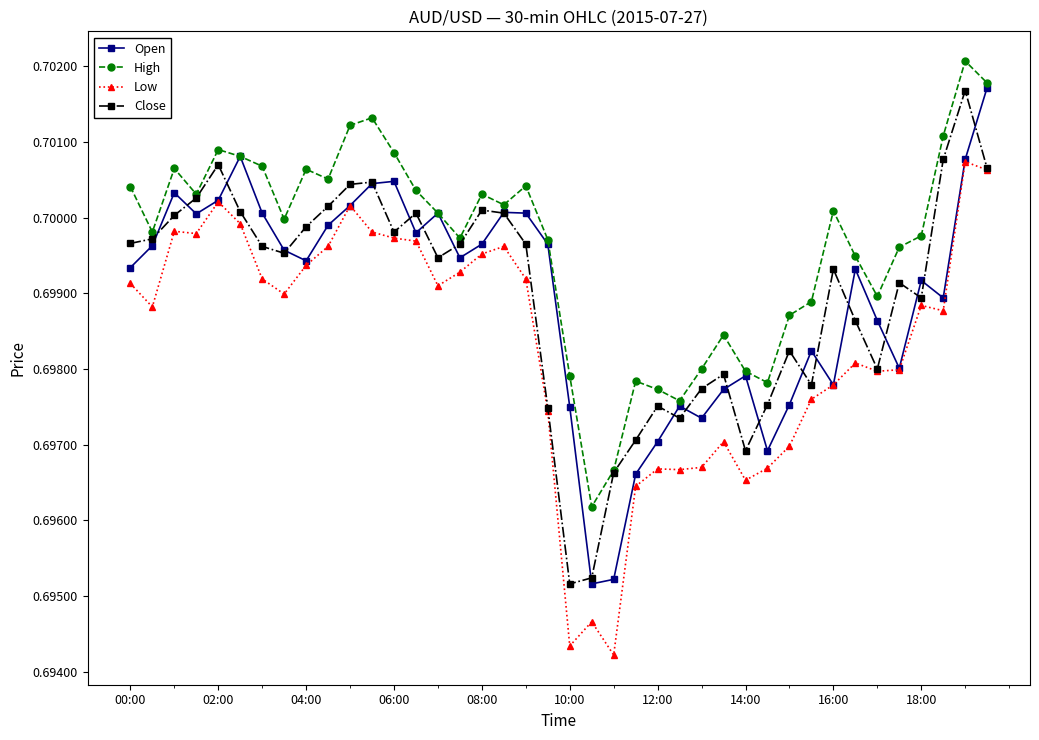

True or false: Close has more than 2 interior local peaks.

True